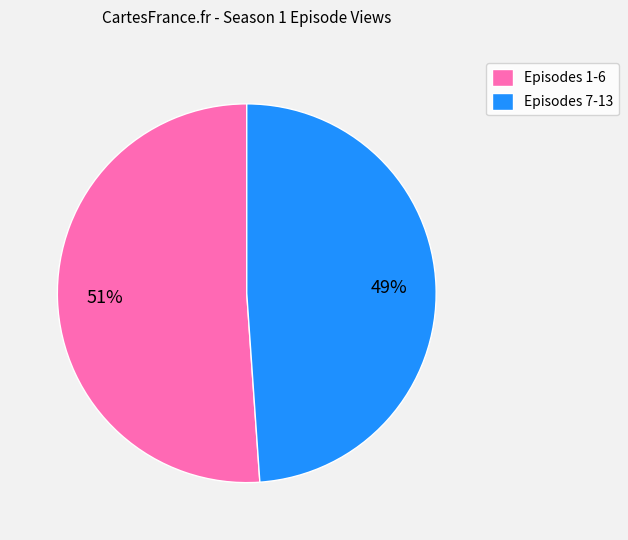

Rank the categories by value from lowest to highest.

Episodes 7-13, Episodes 1-6